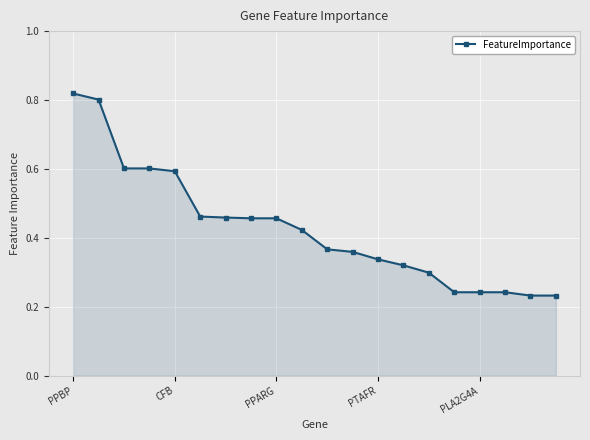

How many values are between 0 and 1?

20